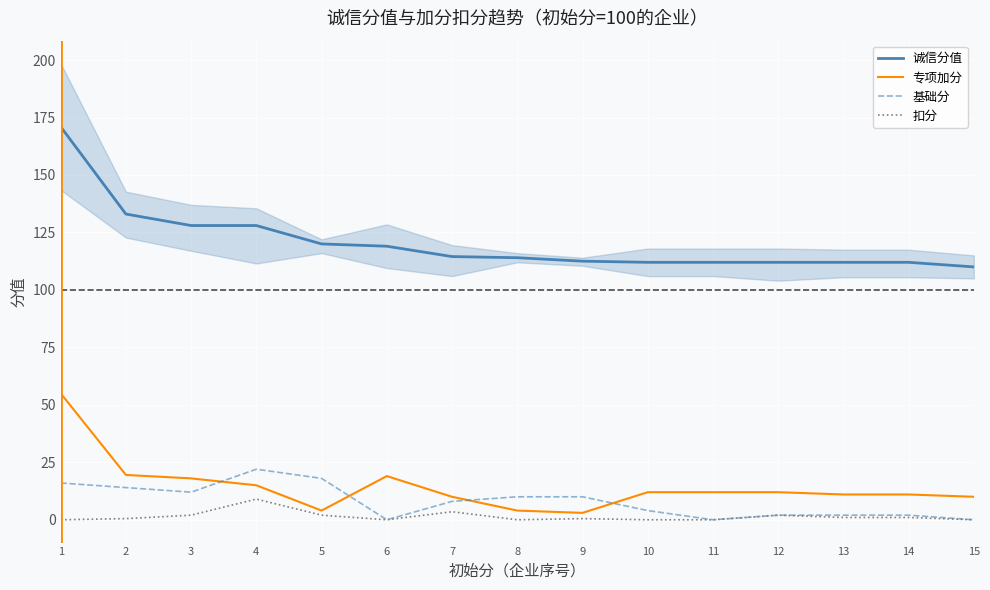

Reading left to right, transcribe all the data shown in this chart.

诚信分值: 1=171.0	2=133.0	3=128.0	4=128.0	5=120.0	6=119.0	7=114.5	8=114.0	9=112.5	10=112.0	11=112.0	12=112.0	13=112.0	14=112.0	15=110.0
专项加分: 1=55.0	2=19.5	3=18.0	4=15.0	5=4.0	6=19.0	7=10.0	8=4.0	9=3.0	10=12.0	11=12.0	12=12.0	13=11.0	14=11.0	15=10.0
基础分: 1=16.0	2=14.0	3=12.0	4=22.0	5=18.0	6=0.0	7=8.0	8=10.0	9=10.0	10=4.0	11=0.0	12=2.0	13=2.0	14=2.0	15=0.0
扣分: 1=0.0	2=0.5	3=2.0	4=9.0	5=2.0	6=0.0	7=3.5	8=0.0	9=0.5	10=0.0	11=0.0	12=2.0	13=1.0	14=1.0	15=0.0